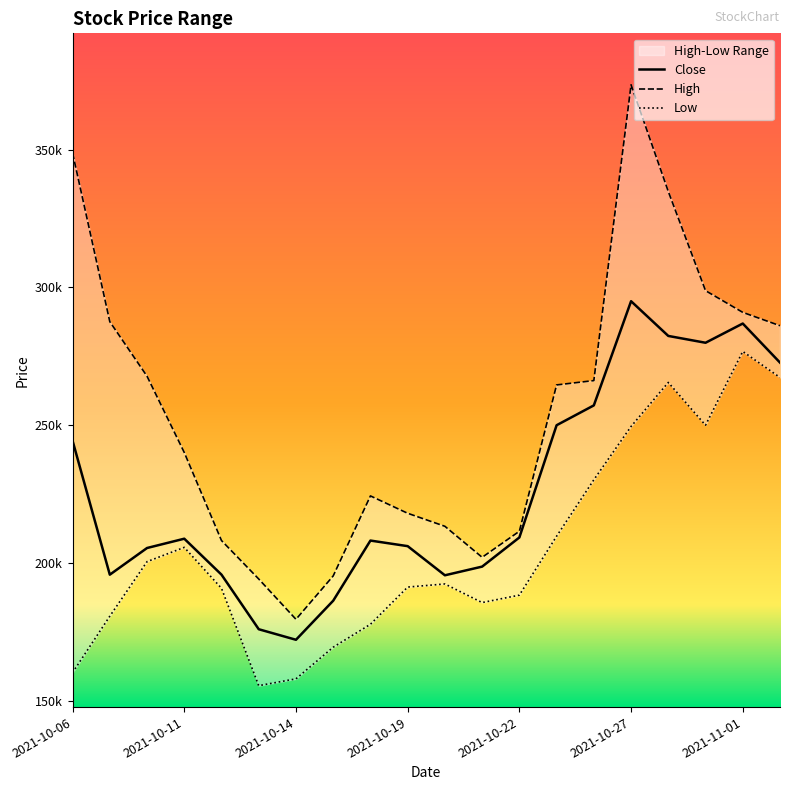

True or false: High has more than 2 interior local peaks.

False